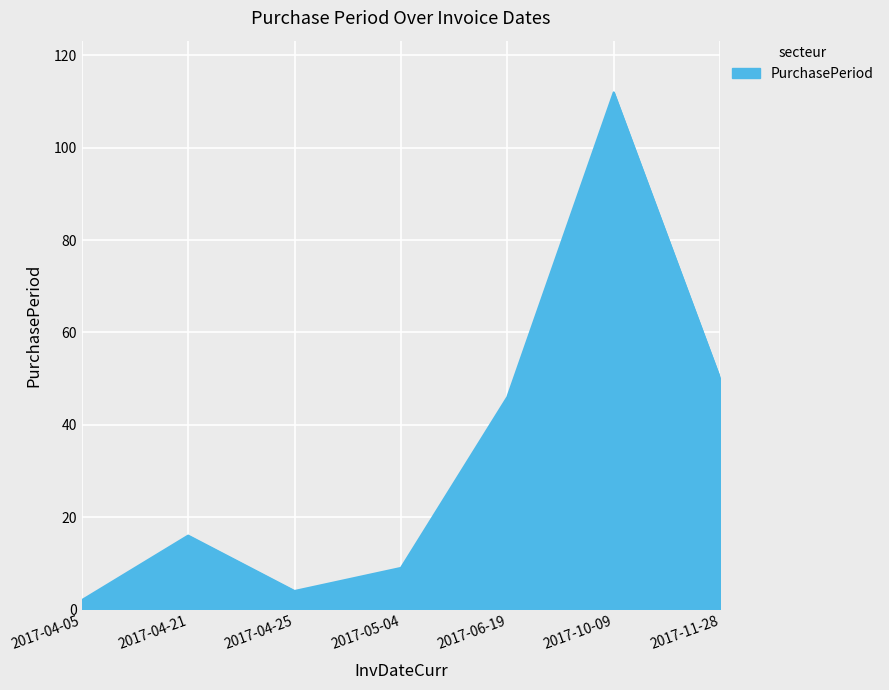

Rank the categories by value from lowest to highest.

2017-04-05, 2017-04-25, 2017-05-04, 2017-04-21, 2017-06-19, 2017-11-28, 2017-10-09